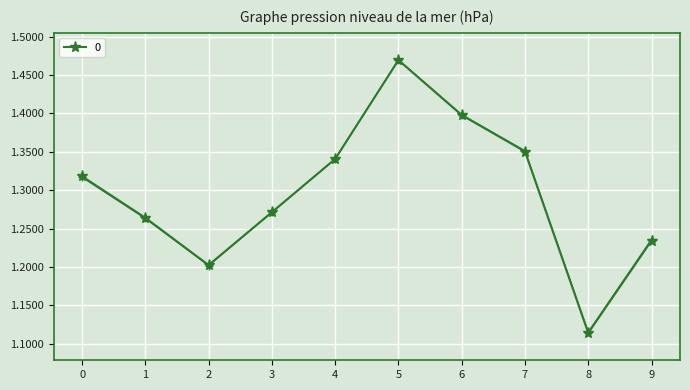

How many 0 values are between 1 and 2?

10